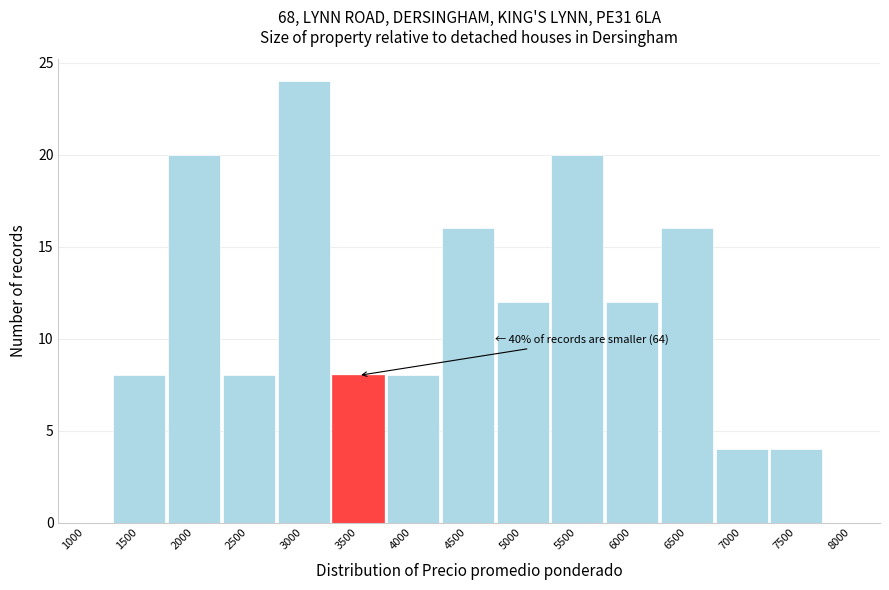

Reading right to left, transcribe all the data shown in this chart.

8000=0	7500=4	7000=4	6500=16	6000=12	5500=20	5000=12	4500=16	4000=8	3500=8	3000=24	2500=8	2000=20	1500=8	1000=0